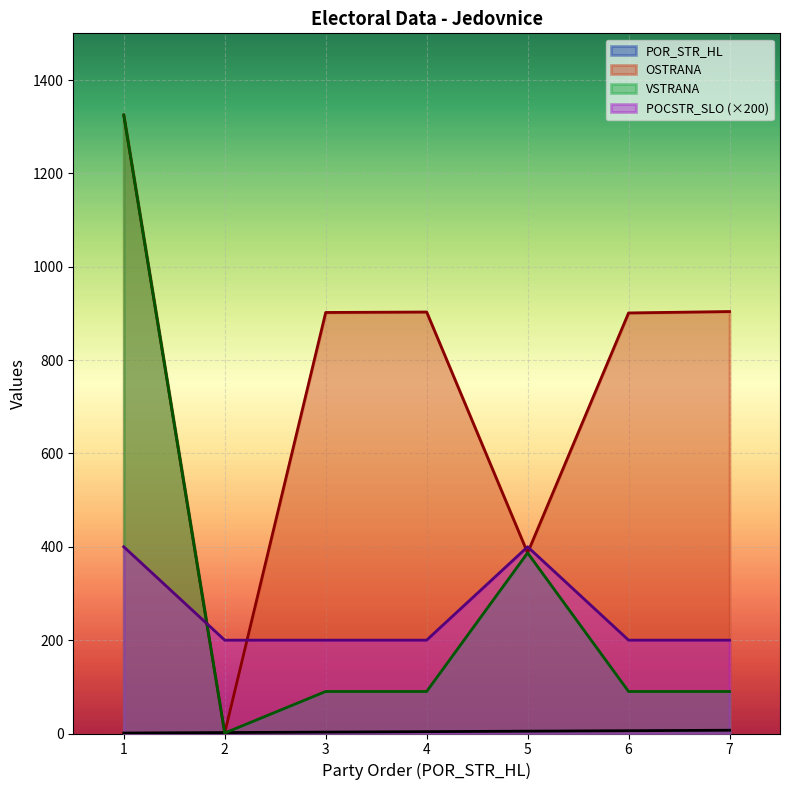

At how many categories does at least one series exceed 953?

1